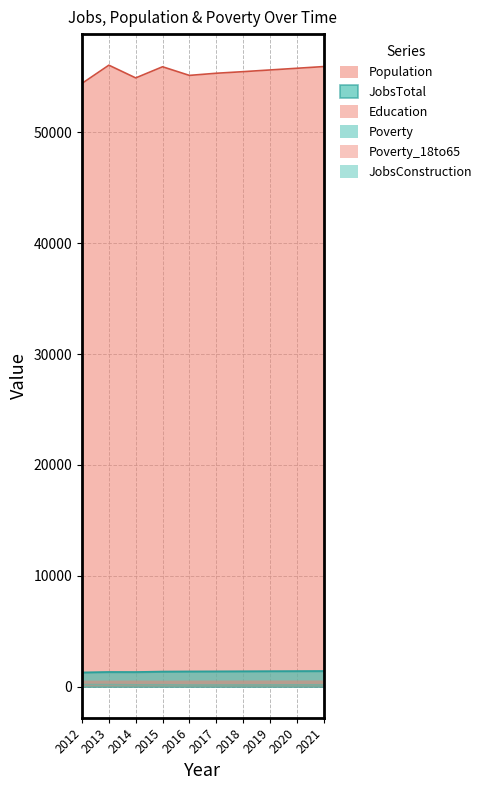

What is the difference between the maximum and minimum values in the JobsConstruction series?

34